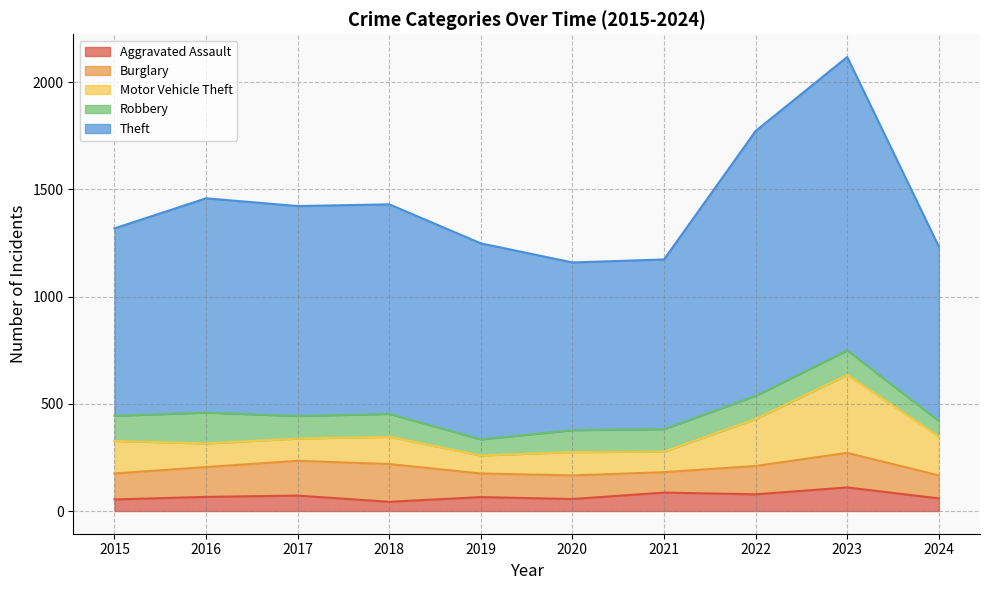

Between 2023 and 2024, which series saw the biggest shift?

Theft